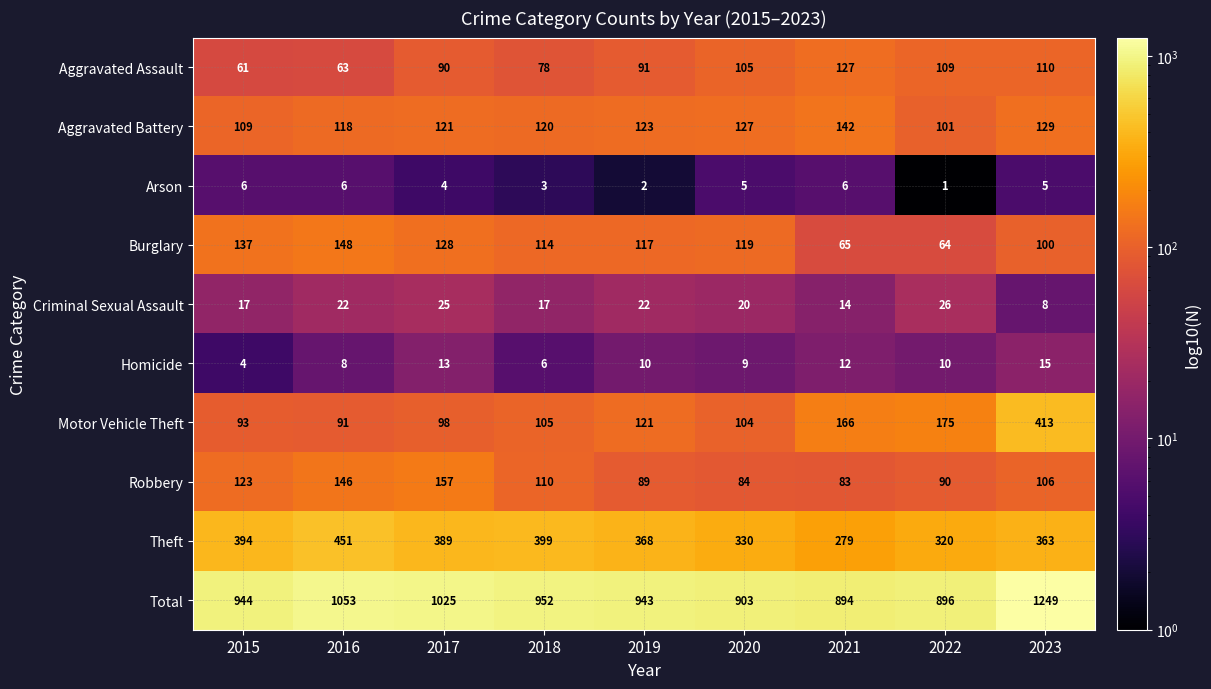

The Homicide series shows 9 at 2020. True or false?

True